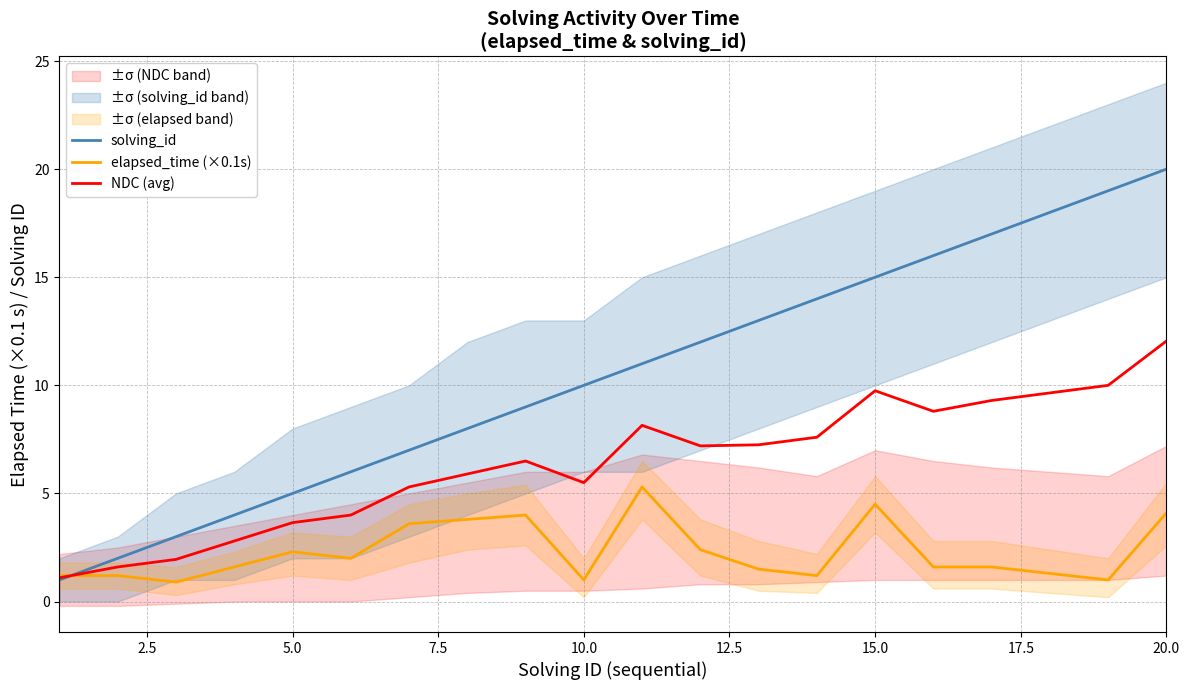

After their last crossing, which series has the higher values: NDC (avg) or elapsed_time (×0.1s)?

NDC (avg)